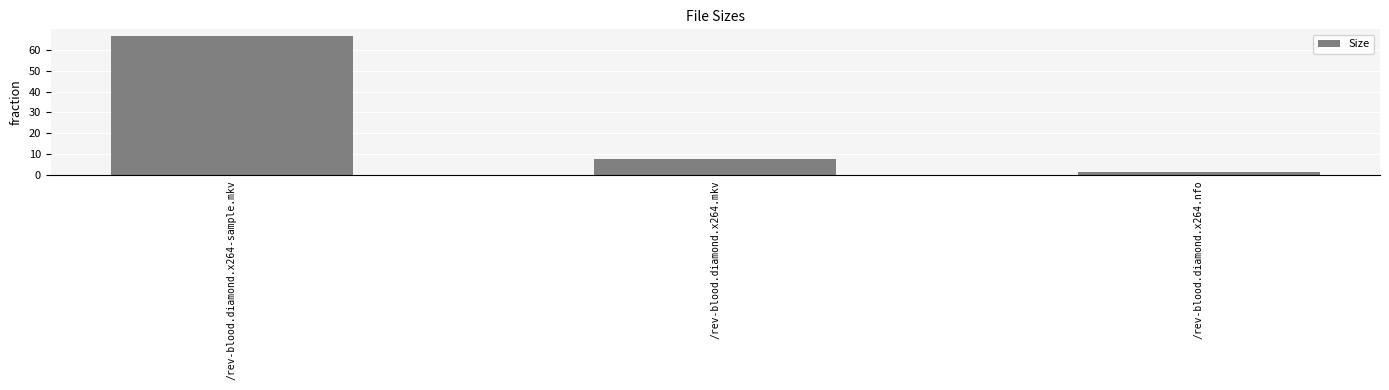

List the labels in order of value, largest first.

/rev-blood.diamond.x264-sample.mkv, /rev-blood.diamond.x264.mkv, /rev-blood.diamond.x264.nfo